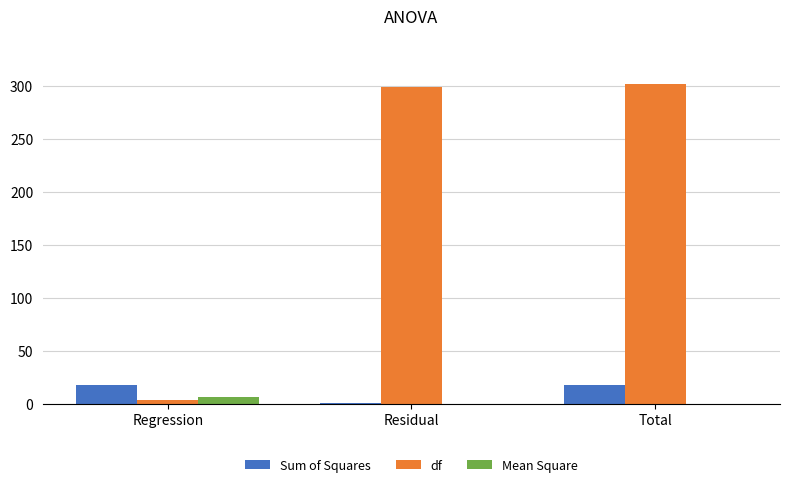

What is the greatest value displayed?

302.0